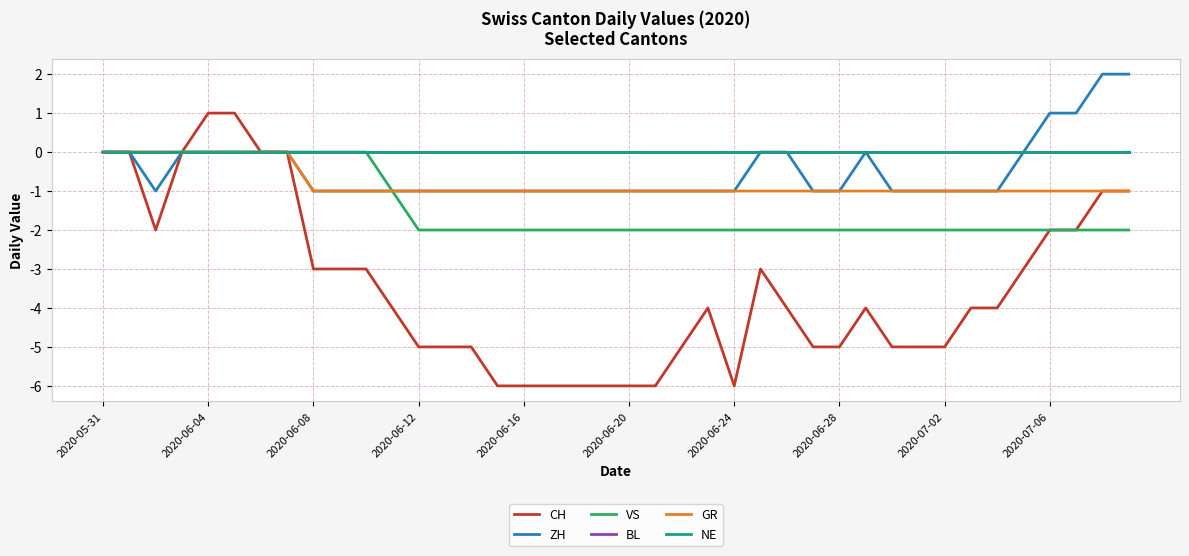

Does the chart display data point markers on the line(s)?

No